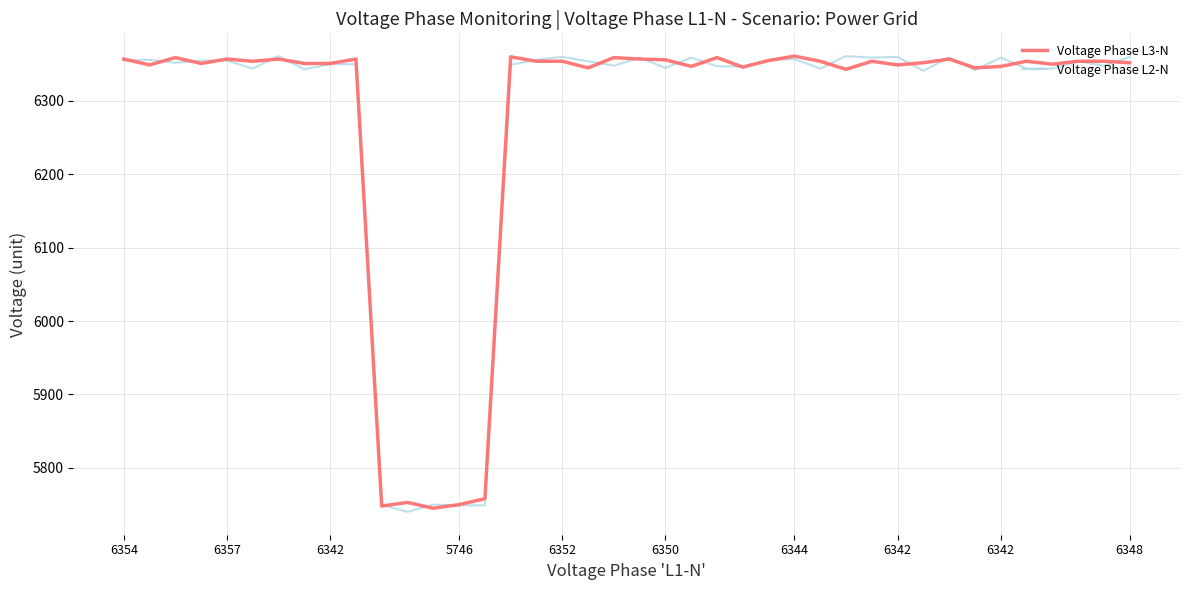

How many lines are shown in the chart?

2